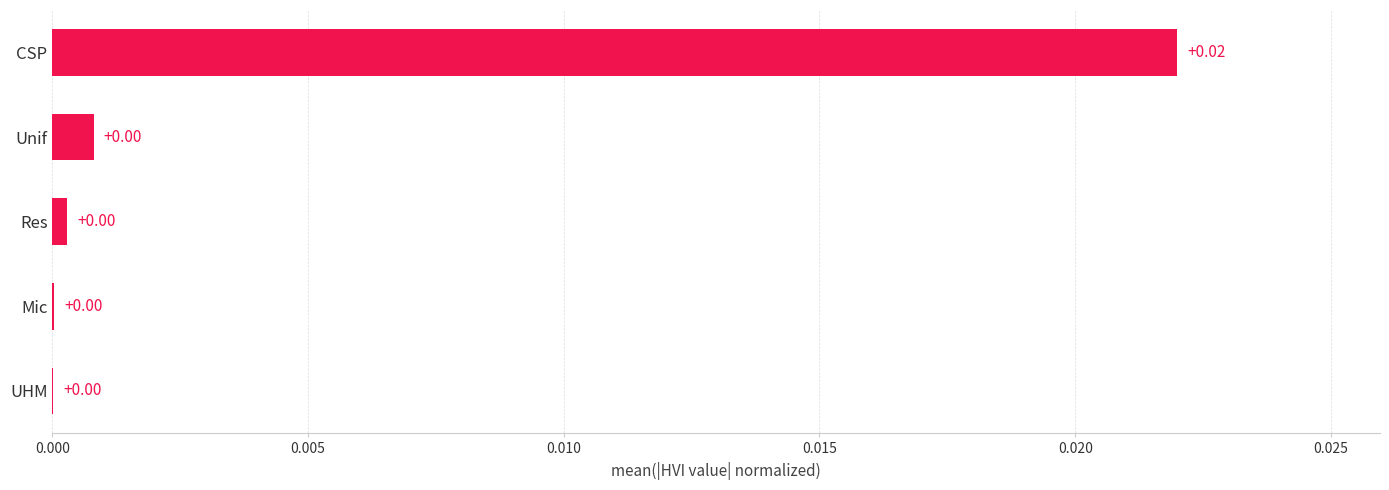

Are the bars horizontal?

Yes